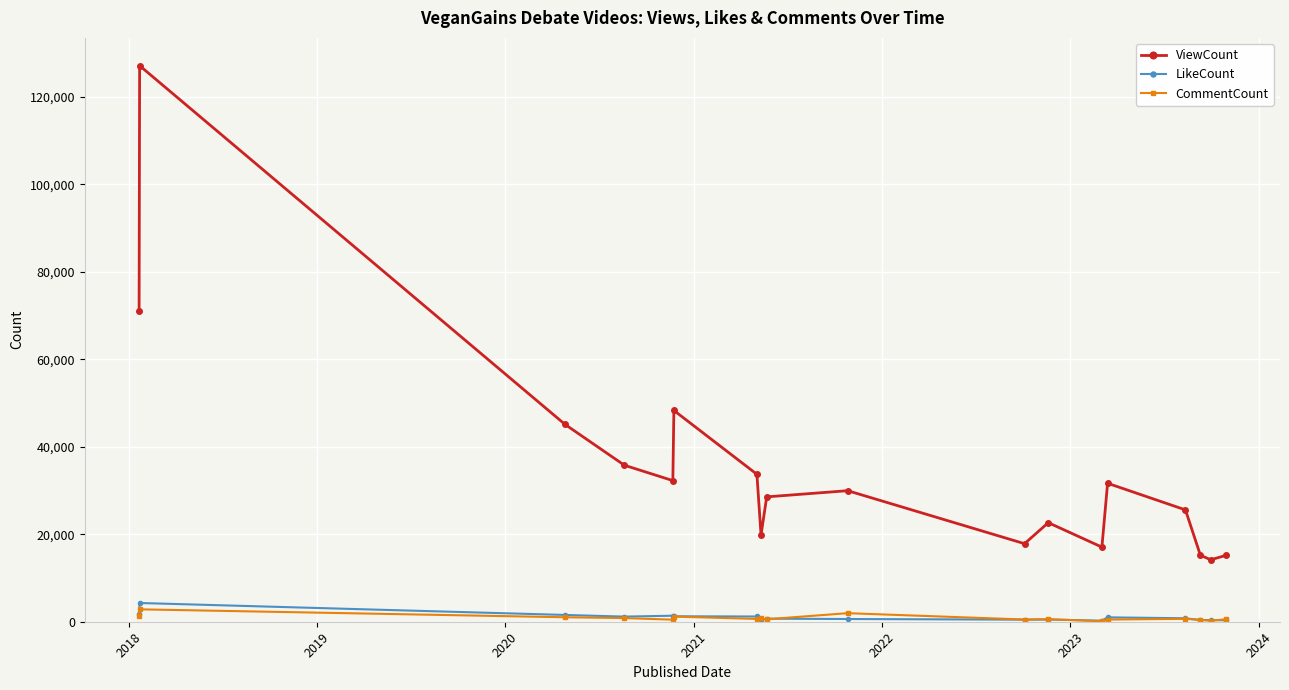

What is the highest value of the ViewCount series?

127094